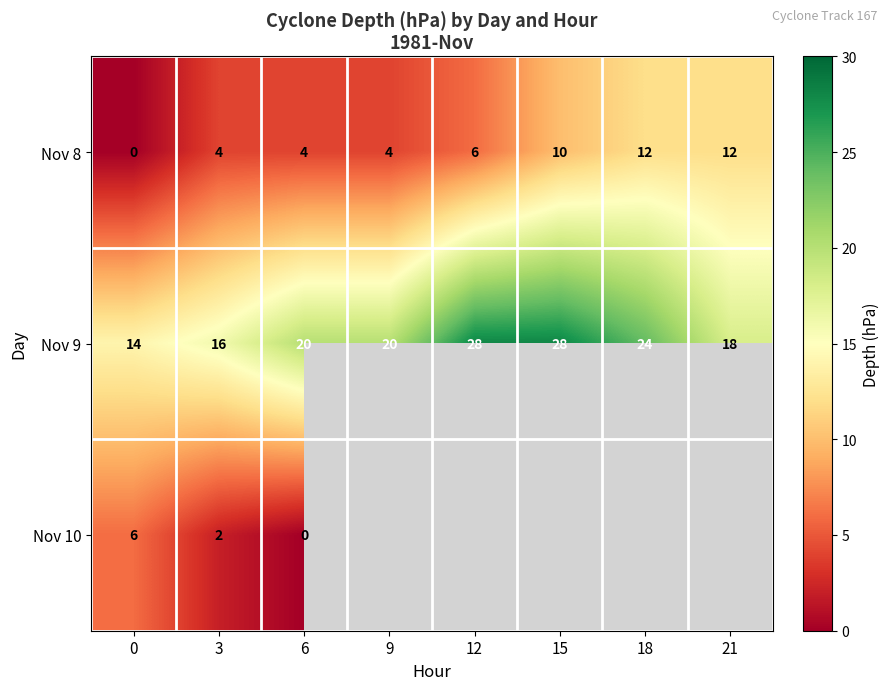

What is the difference between the highest and lowest values at 0?

14